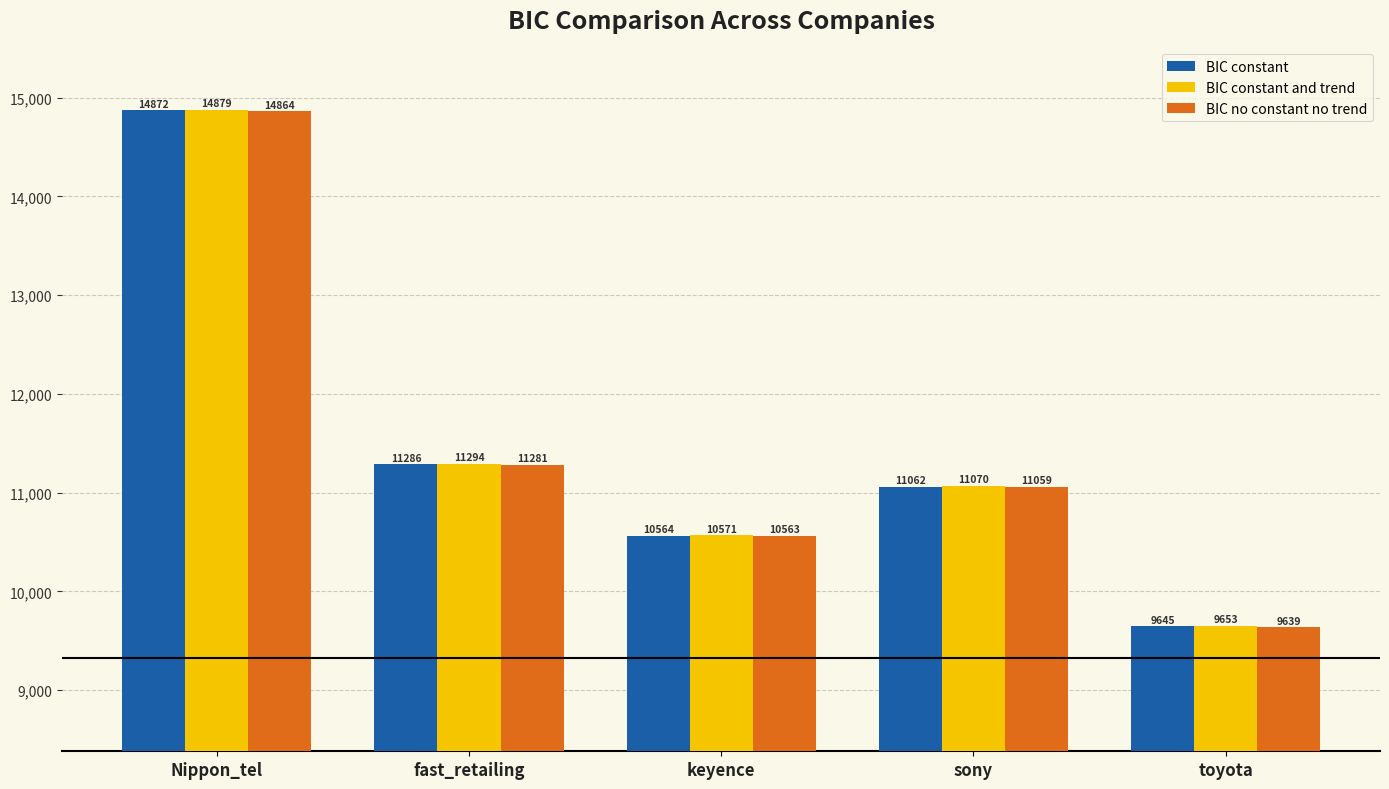

What is the average value of the BIC constant series?

11485.9